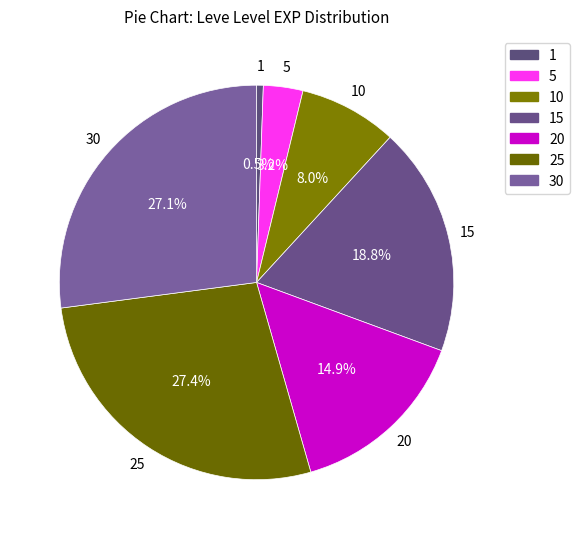

How many segments does this pie chart have?

7